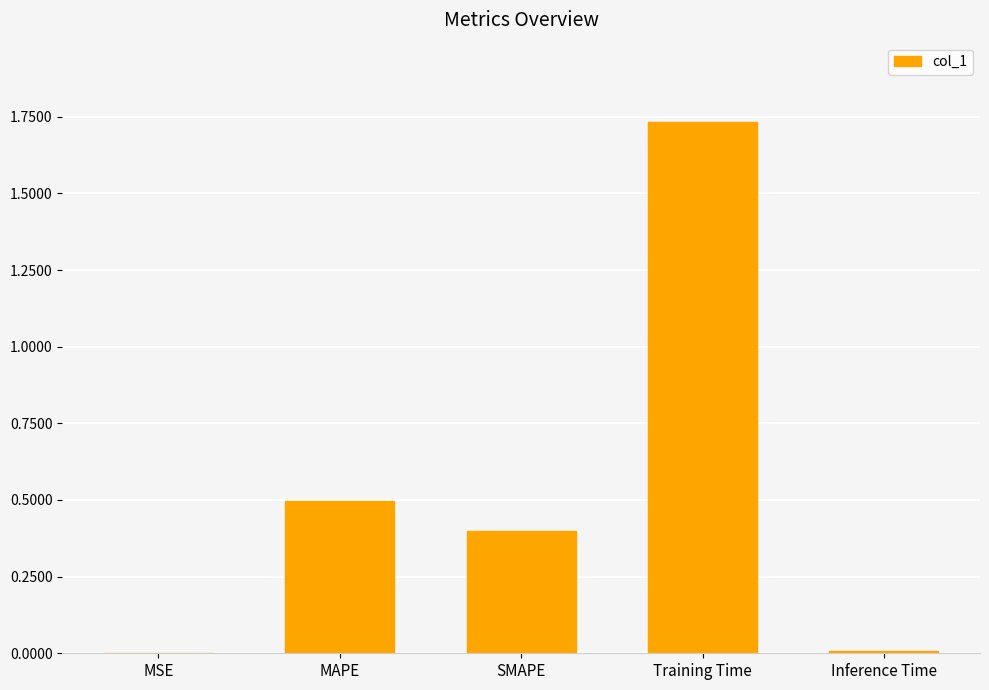

Count the number of categories in the chart.

5